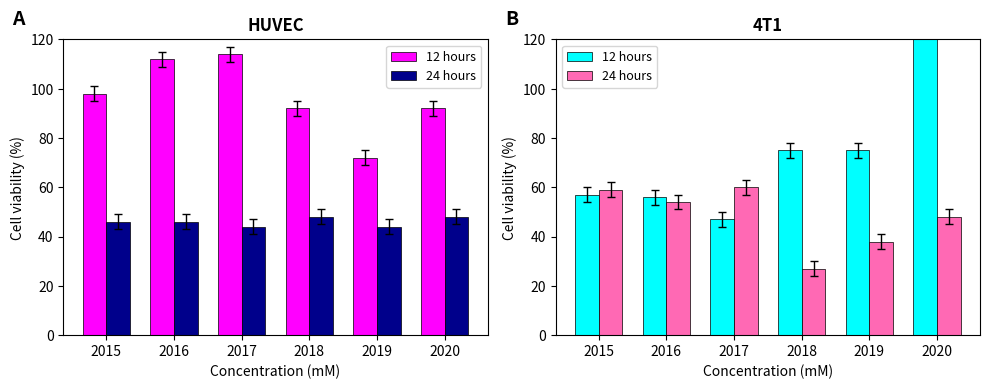

What is the total value across all series at 2016?

110